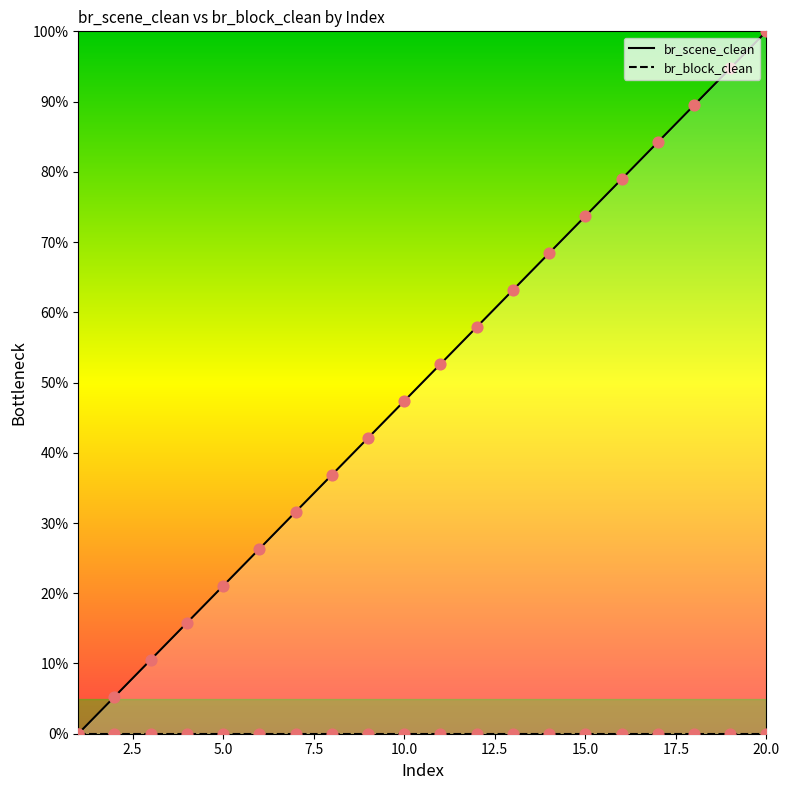

What is the change in value from 10 to 11?

+5.3